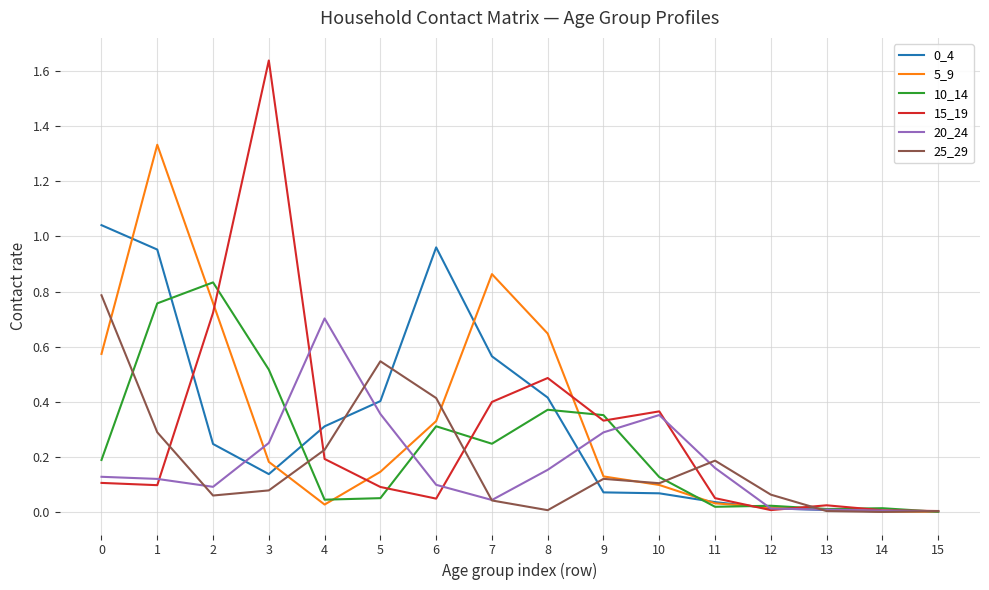

Is it true that 10_14 equals 0.5 at 3?

True